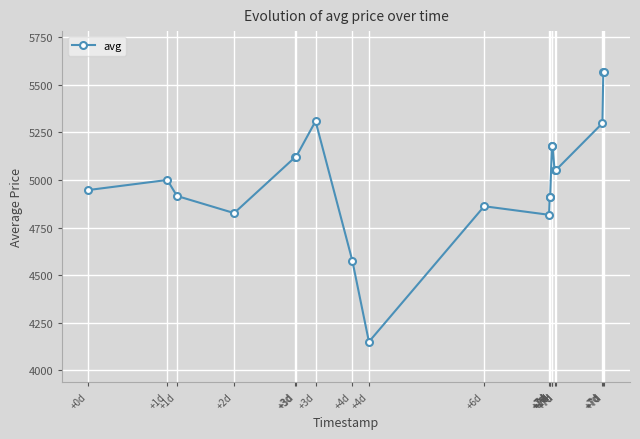

Rank the categories by value from lowest to highest.

+4d, +4d, +7d, +2d, +6d, +7d, +7d, +1d, +0d, +1d, +7d, +7d, +3d, +3d, +7d, +7d, +7d, +3d, +7d, +7d